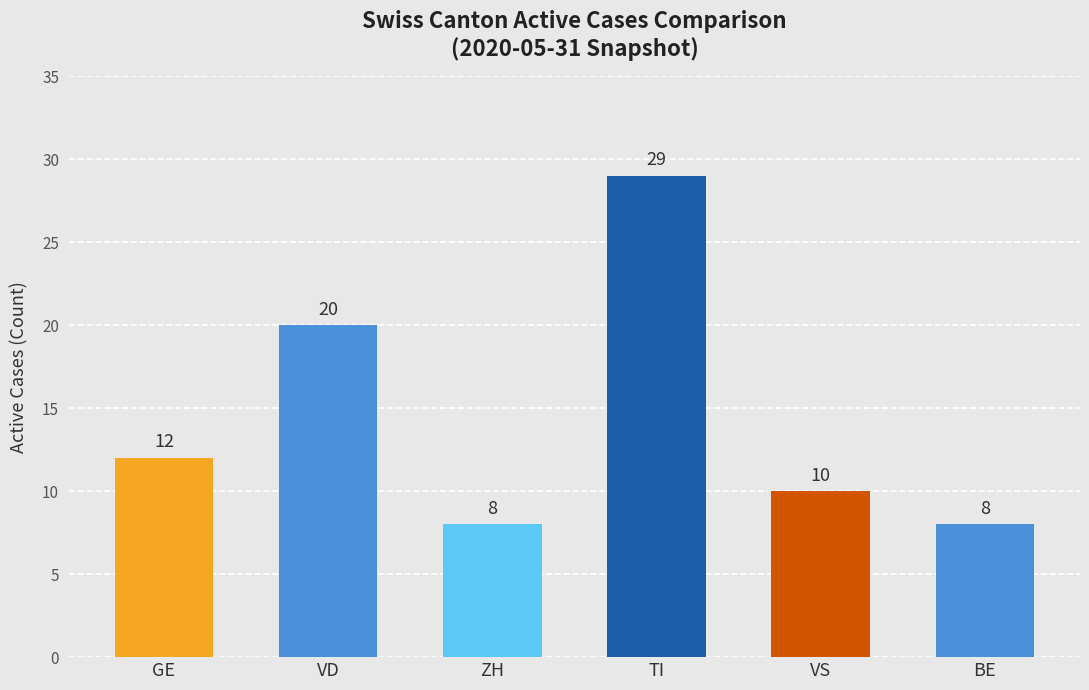

What is the value of the 6th bar from the left?

8